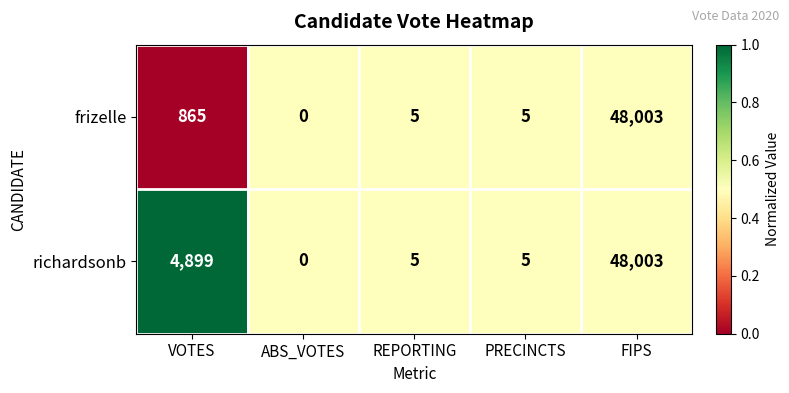

Between VOTES and REPORTING, which series saw the biggest shift?

richardsonb